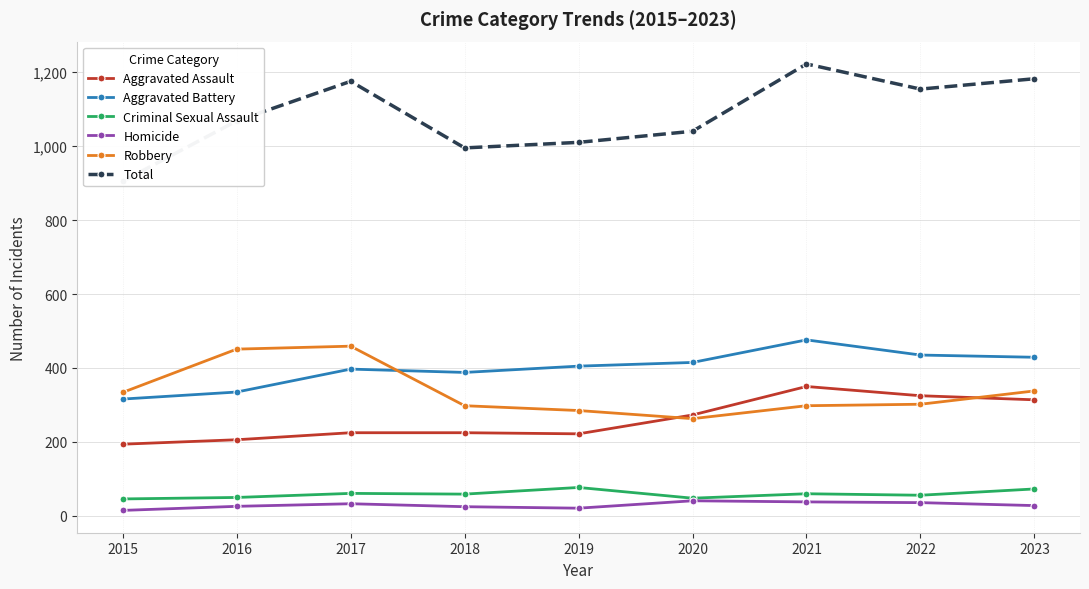

What is the sum of all Aggravated Battery values?

3596